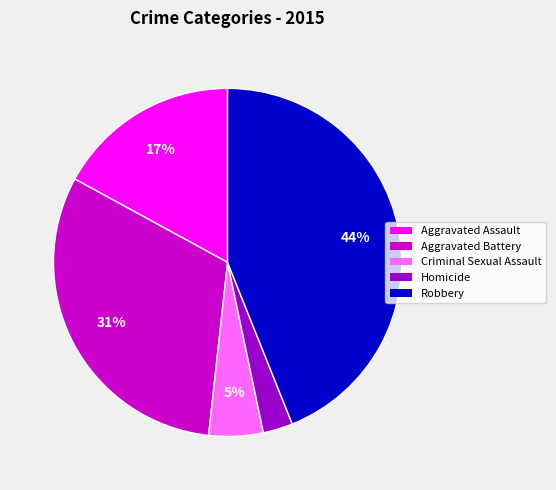

True or false: Aggravated Battery accounts for 36% of the total.

False